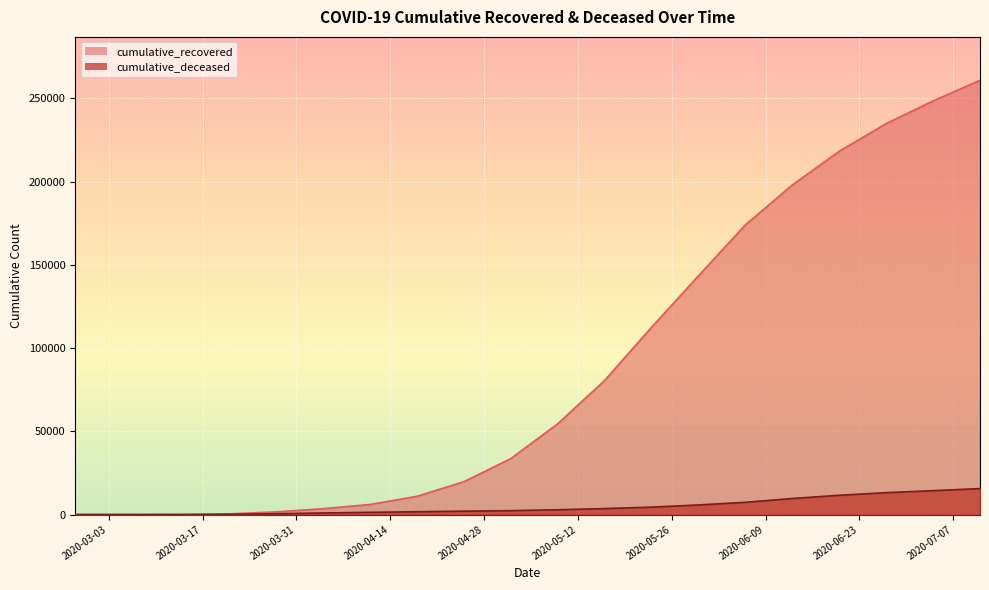

What is the maximum value shown in the chart?

260798